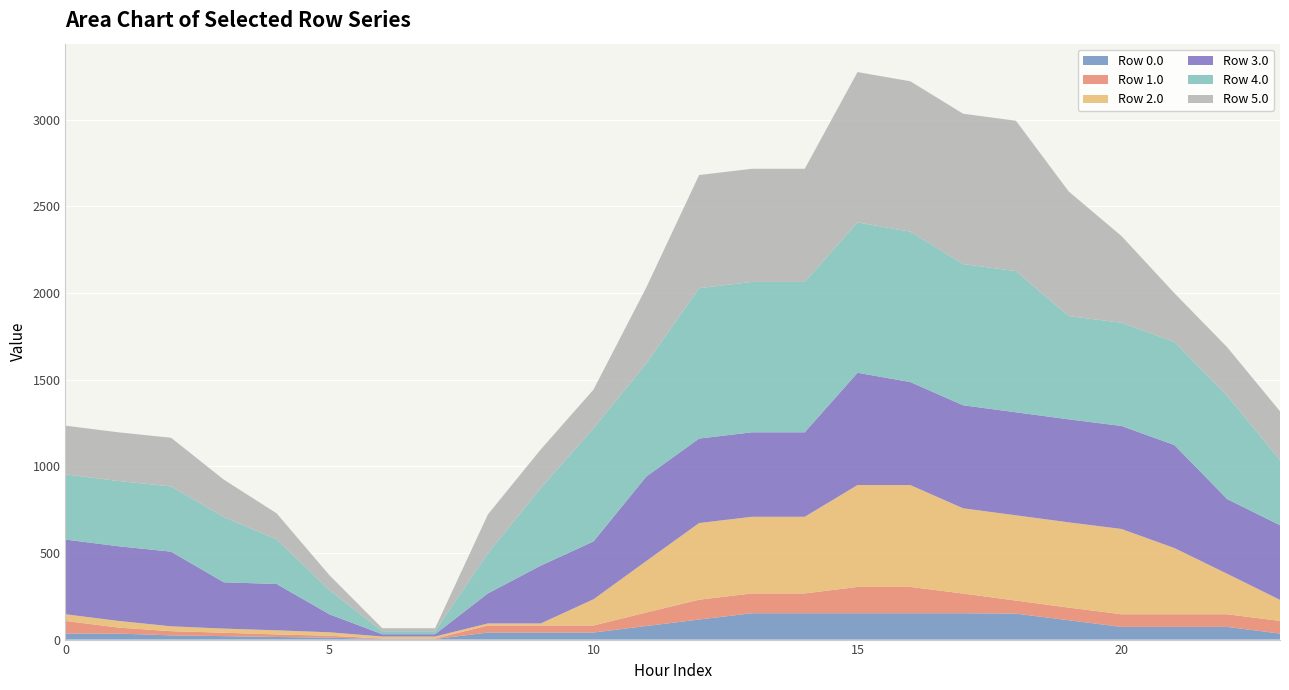

Reading left to right, what are all the values shown in this chart?

Row 0.0: 0=34.7	1=34.7	2=24.3	3=19.9	4=14.9	5=11.1	6=3.0	7=3.0	8=40.7	9=40.7	10=40.7	11=78.3	12=115.9	13=152.0	14=152.0	15=152.0	16=152.0	17=152.0	18=149.9	19=111.5	20=73.1	21=73.1	22=73.1	23=34.7
Row 1.0: 0=73.1	1=34.7	2=24.3	3=19.9	4=14.9	5=11.1	6=3.0	7=3.0	8=40.7	9=40.7	10=40.7	11=78.3	12=114.4	13=114.4	14=114.4	15=152.0	16=152.0	17=113.6	18=75.2	19=73.1	20=73.1	21=73.1	22=73.1	23=73.1
Row 2.0: 0=38.5	1=38.5	2=28.1	3=23.6	4=23.6	5=19.9	6=11.8	7=11.8	8=11.8	9=11.8	10=151.4	11=296.9	12=442.5	13=442.5	14=442.5	15=588.0	16=588.0	17=492.2	18=492.2	19=492.2	20=492.2	21=382.3	22=233.8	23=121.3
Row 3.0: 0=431.0	1=431.0	2=431.0	3=267.3	4=267.3	5=103.7	6=13.0	7=13.0	8=173.3	9=333.7	10=333.7	11=487.6	12=487.6	13=487.6	14=487.6	15=648.0	16=594.6	17=594.6	18=594.6	19=594.6	20=594.6	21=594.6	22=431.0	23=431.0
Row 4.0: 0=376.6	1=376.6	2=376.6	3=376.6	4=257.5	5=139.6	6=17.4	7=17.4	8=232.2	9=447.0	10=653.2	11=653.2	12=868.0	13=868.0	14=868.0	15=868.0	16=868.0	17=815.0	18=815.0	19=595.8	20=595.8	21=595.8	22=595.8	23=376.6
Row 5.0: 0=281.0	1=281.0	2=281.0	3=216.0	4=150.5	5=86.1	6=17.4	7=17.4	8=223.5	9=223.5	10=223.5	11=438.3	12=653.2	13=653.2	14=653.2	15=868.0	16=868.0	17=868.0	18=868.0	19=719.4	20=500.2	21=281.0	22=281.0	23=281.0